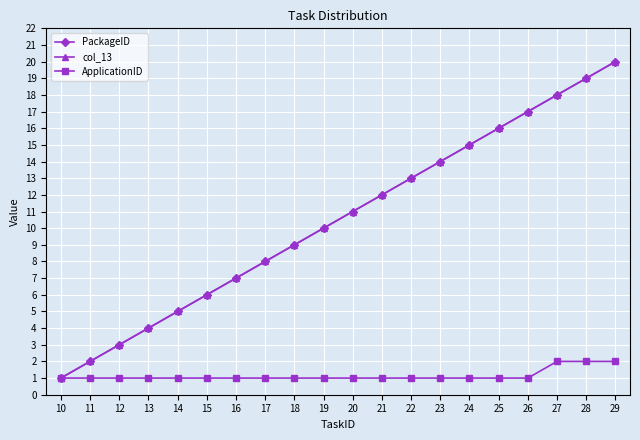

What is the difference between the PackageID values at 17 and 26?

9